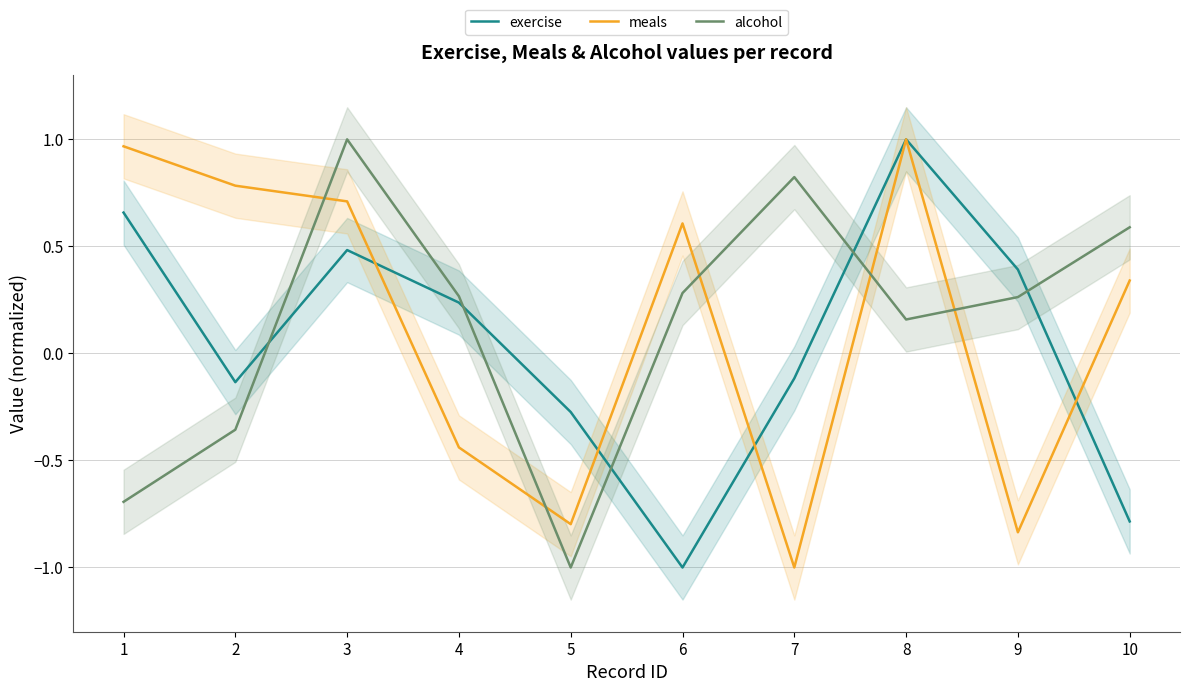

Reading left to right, what are all the values shown in this chart?

exercise: 0.7	-0.1	0.5	0.2	-0.3	-1.0	-0.1	1.0	0.4	-0.8
meals: 1.0	0.8	0.7	-0.4	-0.8	0.6	-1.0	1.0	-0.8	0.3
alcohol: -0.7	-0.4	1.0	0.3	-1.0	0.3	0.8	0.2	0.3	0.6